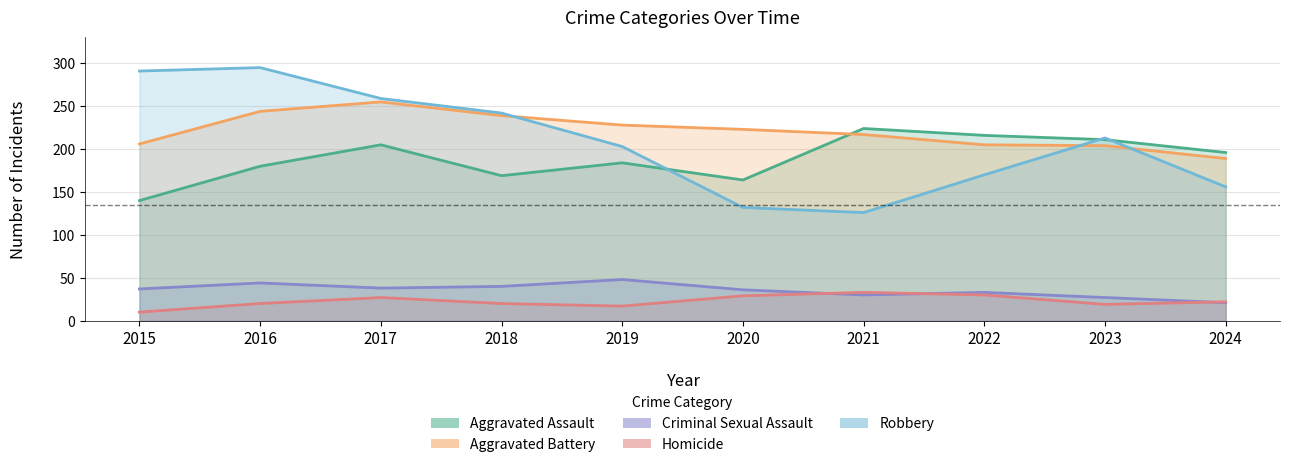

At 2018, list the series in order from largest to smallest.

Robbery, Aggravated Battery, Aggravated Assault, Criminal Sexual Assault, Homicide